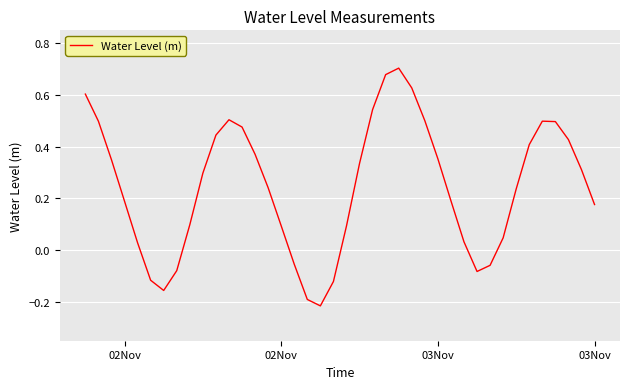

What is the difference between the maximum and minimum values?

0.9